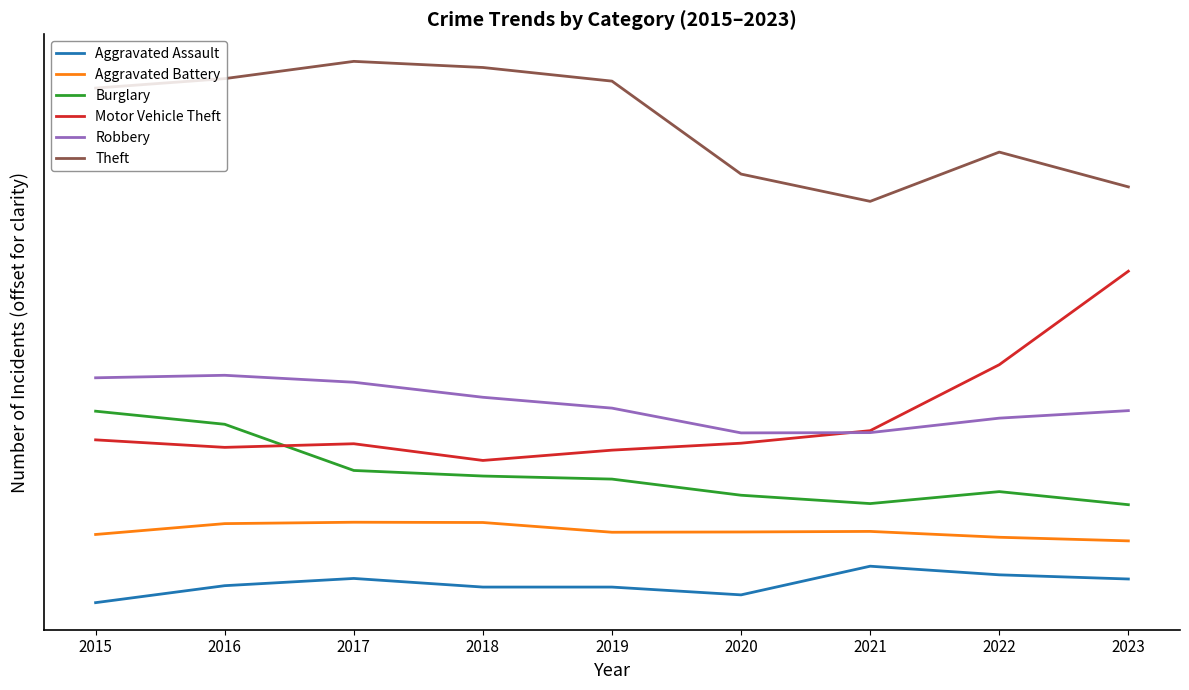

Which series has the largest total across all categories?

Theft